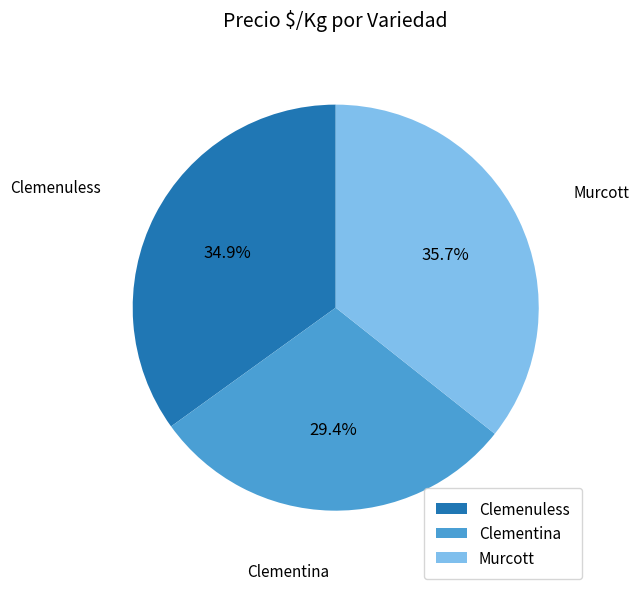

Count the number of slices in the pie.

3